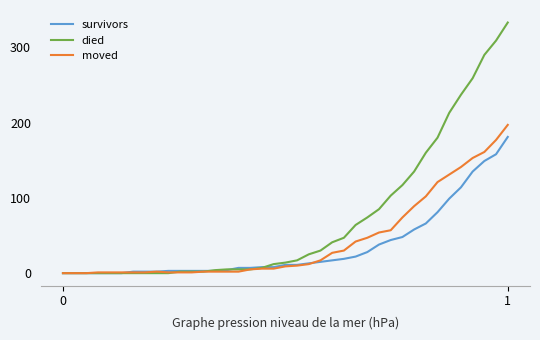

What is the highest value of the died series?

333